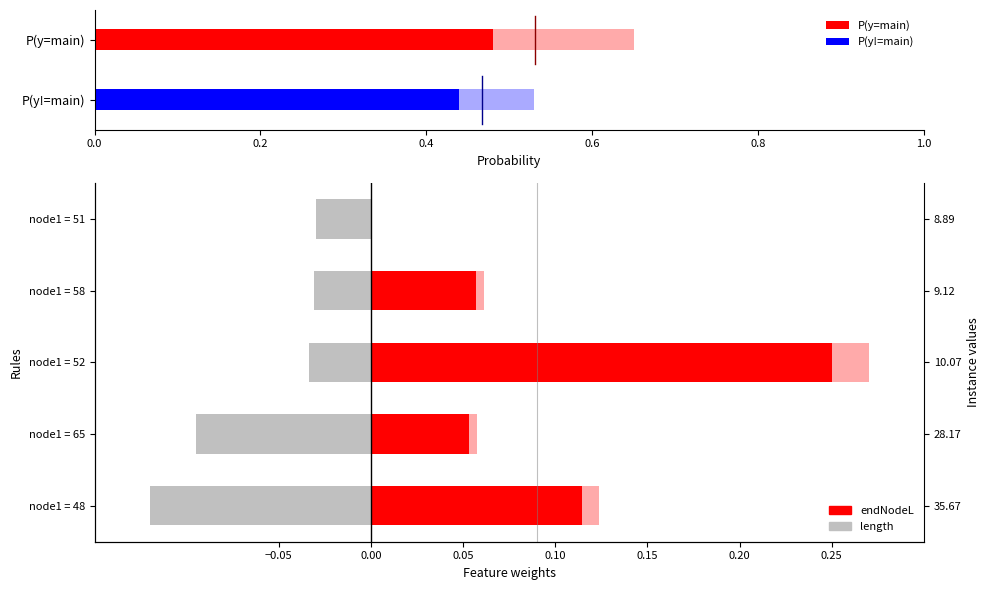

Rank the series by their average value, from highest to lowest.

endNodeL, length (neg)